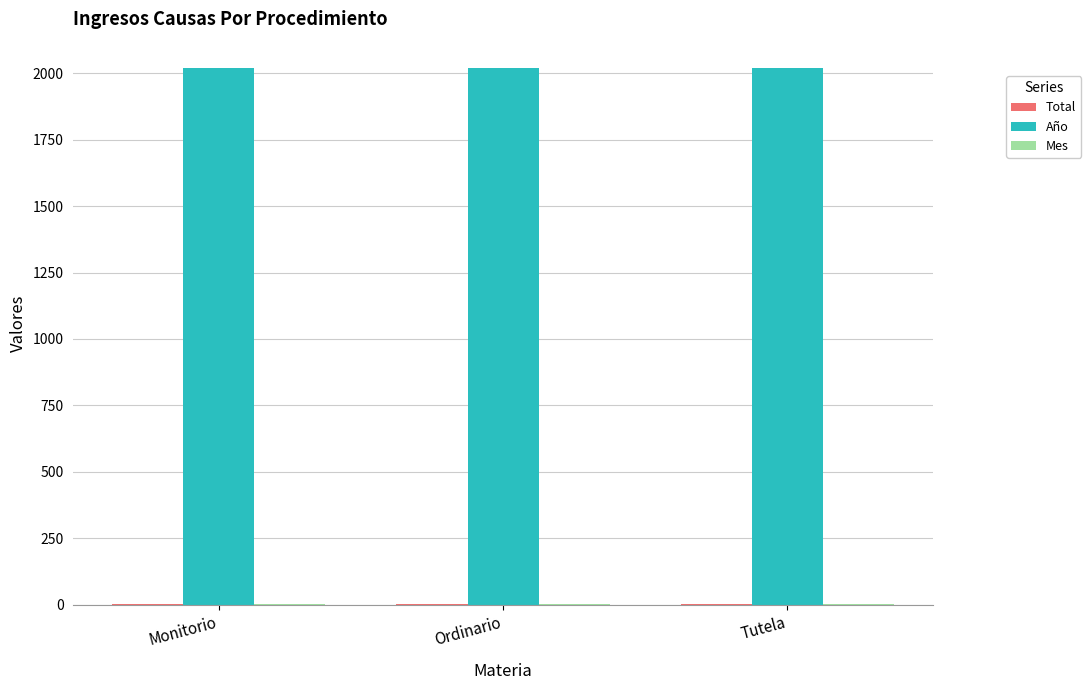

The Año series shows 3080 at Ordinario. True or false?

False